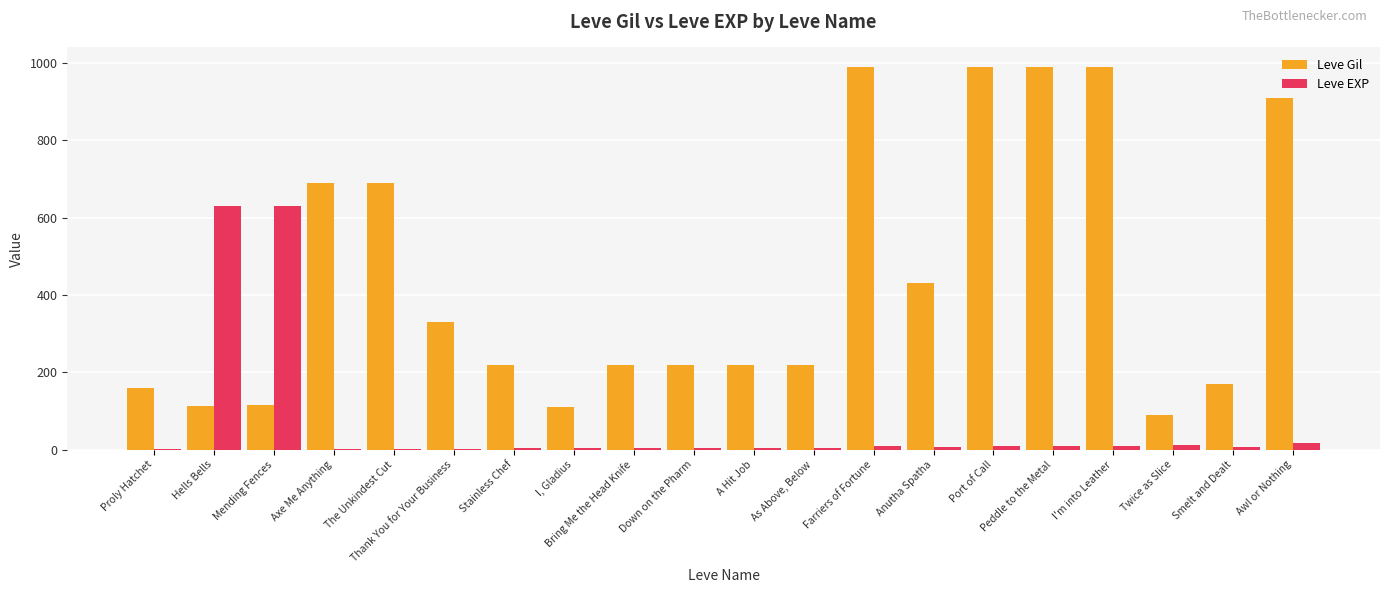

Read the Leve Gil value at Axe Me Anything.

690